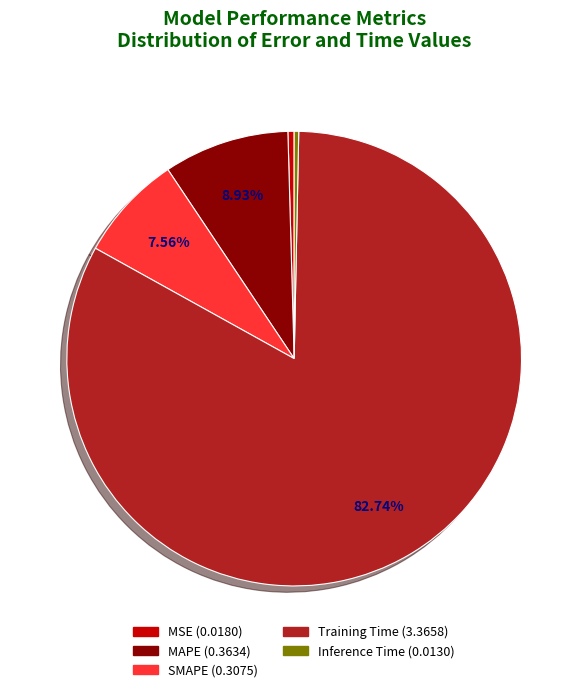

Which slice is the largest?

Training Time